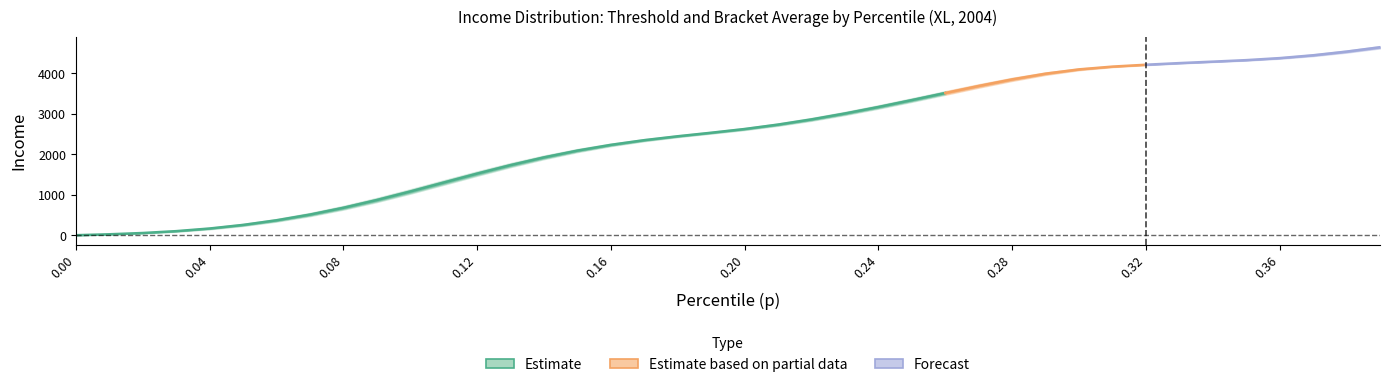

True or false: thr and bracketavg cross at least once.

False